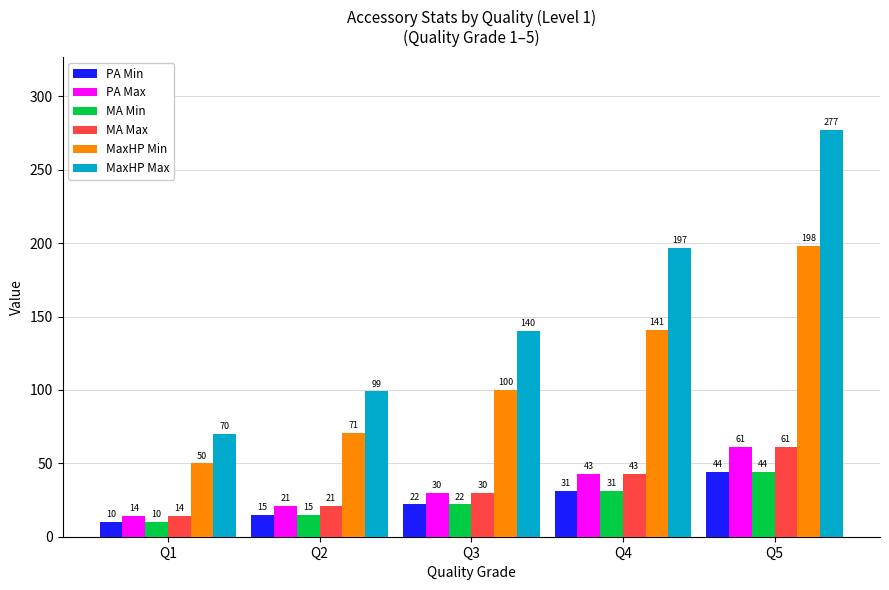

What is the spread (max minus min) of values at Q3?

118